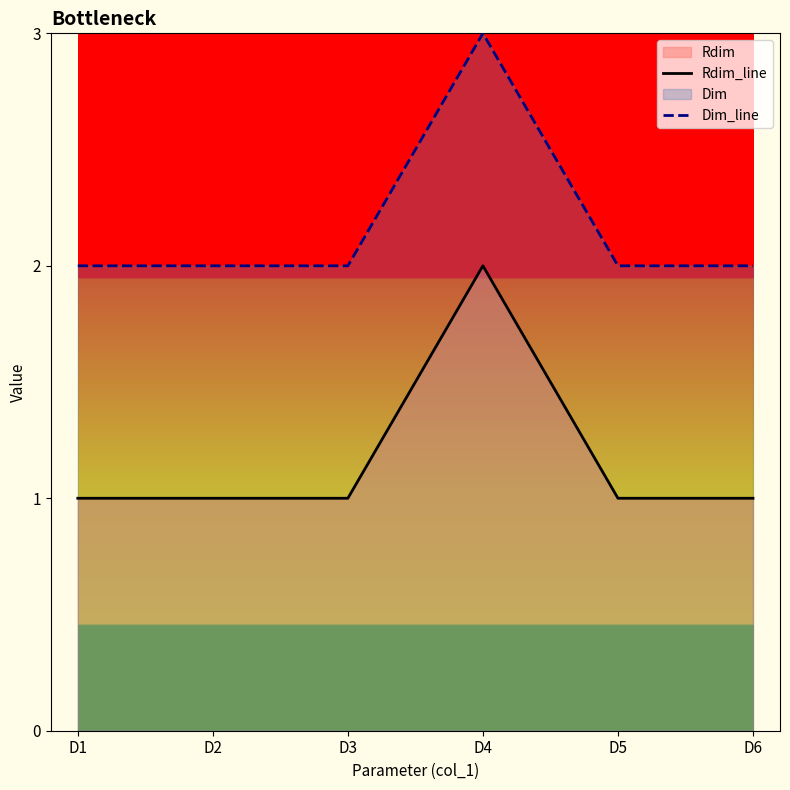

Which series changed the most between D5 and D6?

Rdim_line